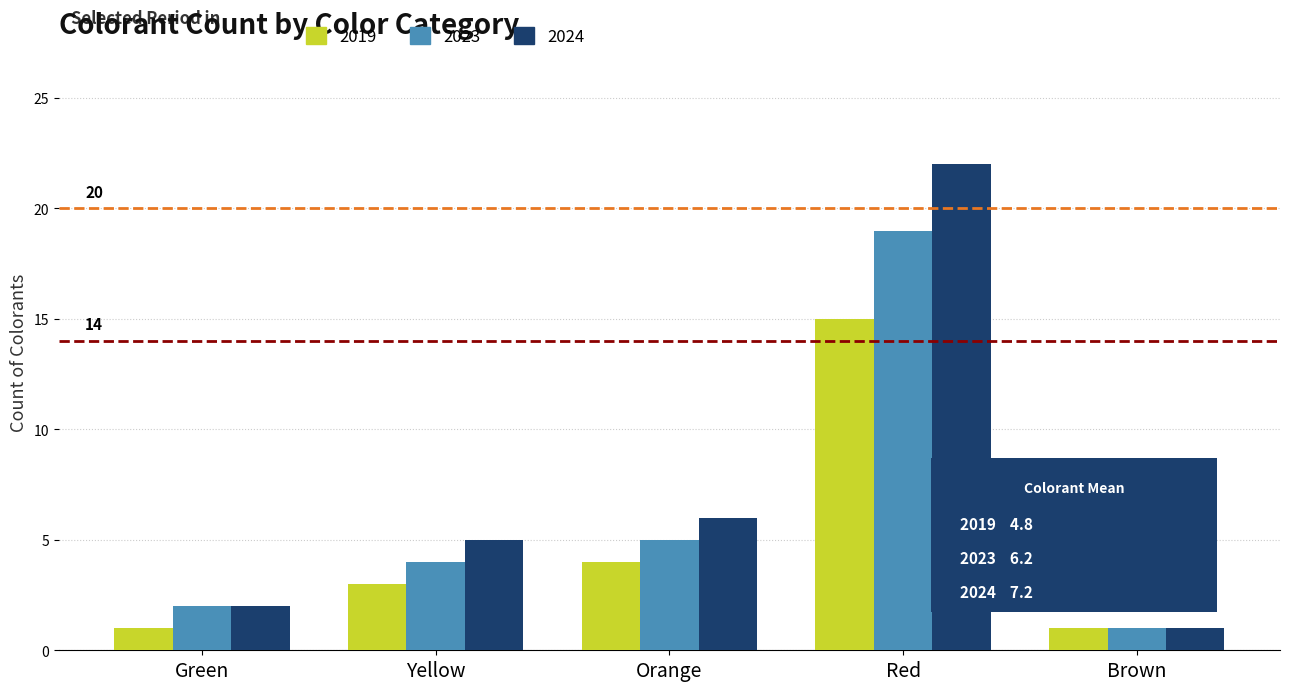

Rank the series by their average value, from highest to lowest.

2024, 2023, 2019